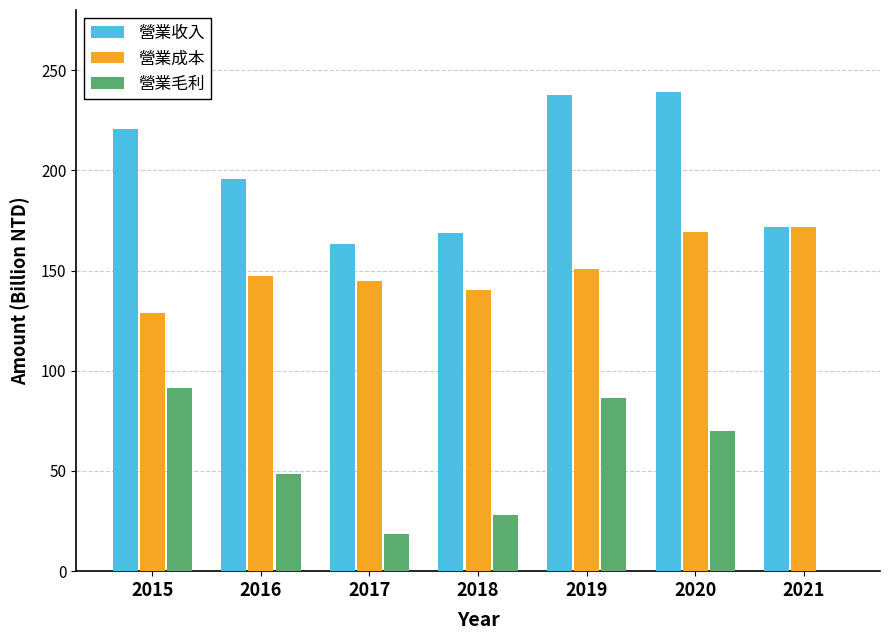

What is the highest value of the 營業毛利 series?

91.6